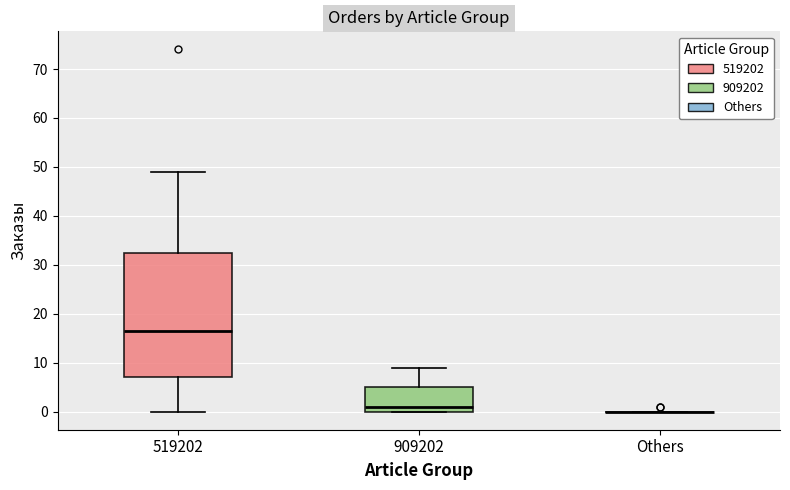

Reading left to right, read every box against the y-axis: the position of its median line, the range the box covers, and the ends of its whiskers. The values are not printed on the chart, so give them approximately, as read against the axis.

519202: median 17, box 7 to 33, whiskers 0 to 49
909202: median 1, box 0 to 5, whiskers 0 to 9
Others: box collapsed to a line at 0, whiskers 0 to 0